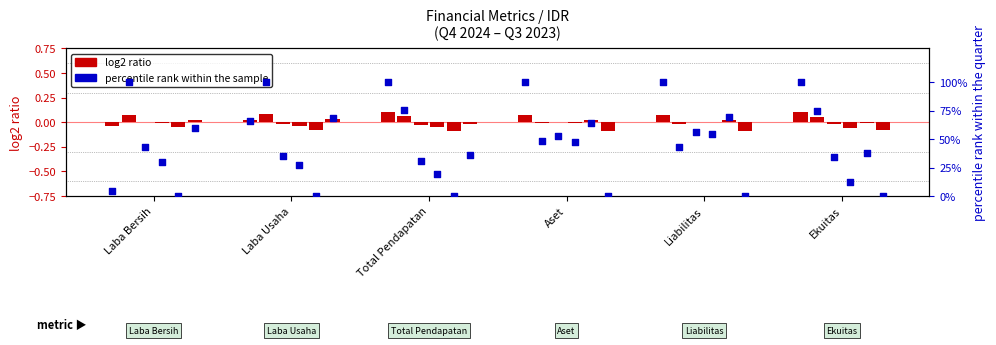

What is the ratio of the value at Ekuitas to the value at Laba Bersih?

23.8